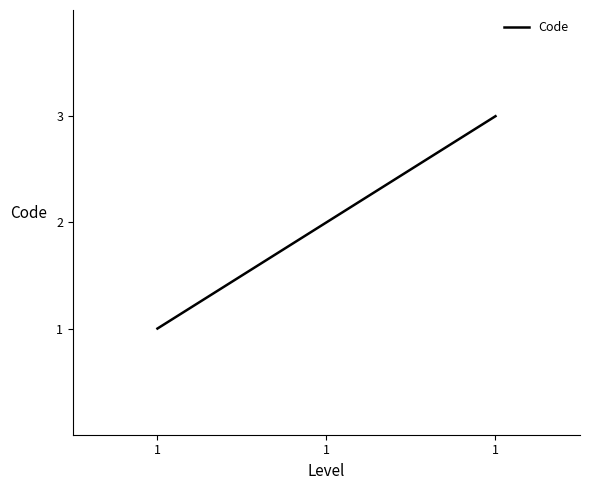

Reading left to right, list all the values displayed in this chart.

1	2	3